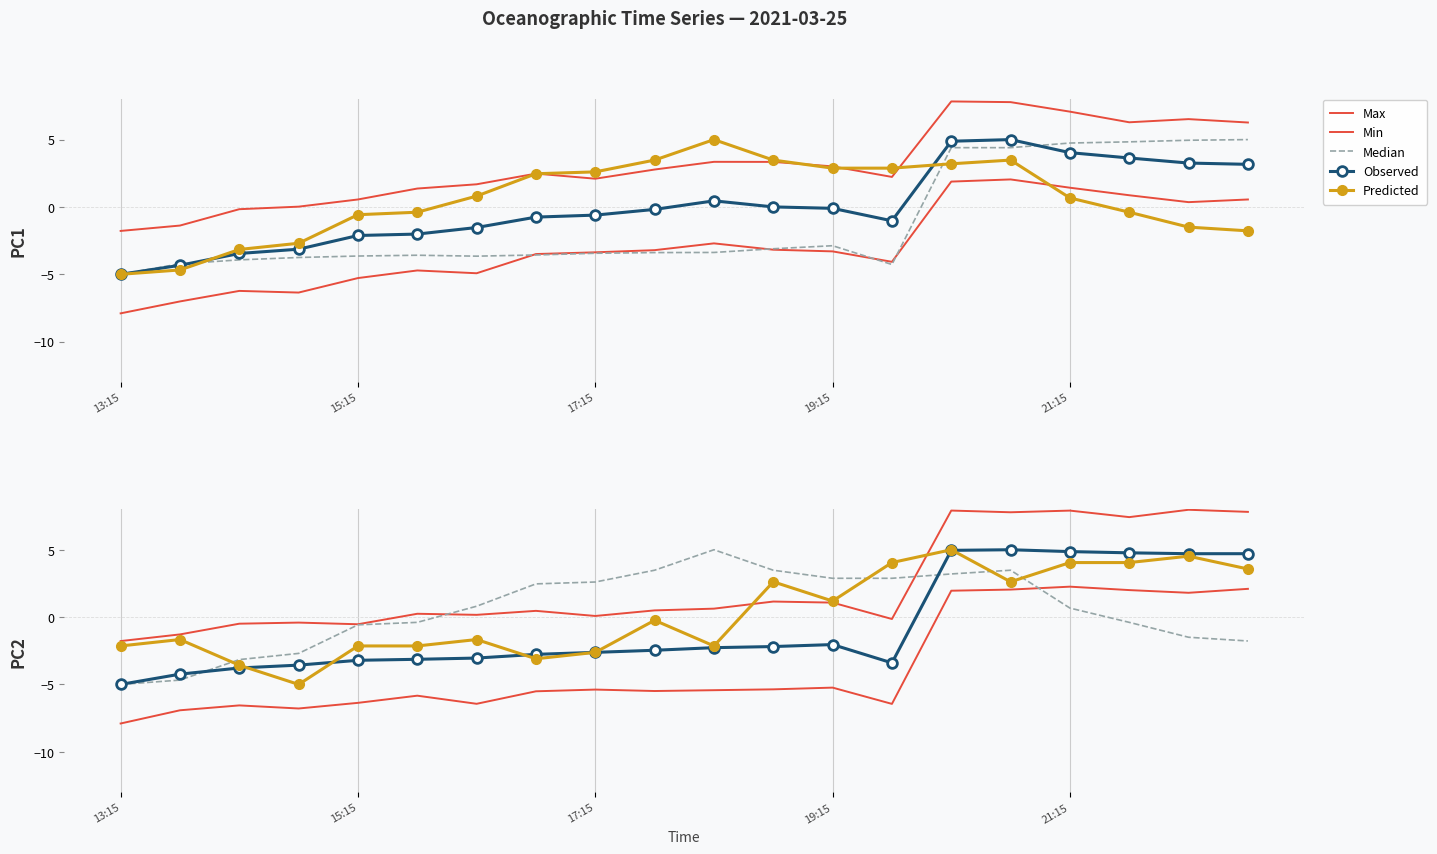

Between 13:15 and 14, which series saw the biggest shift?

Observed